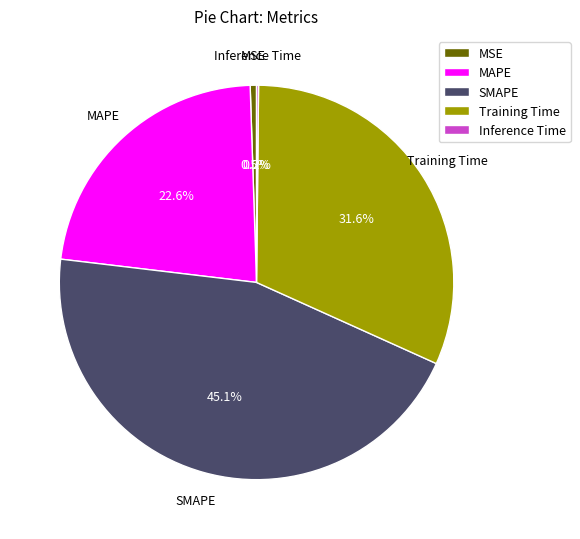

Does MSE account for over 50% of the chart?

No